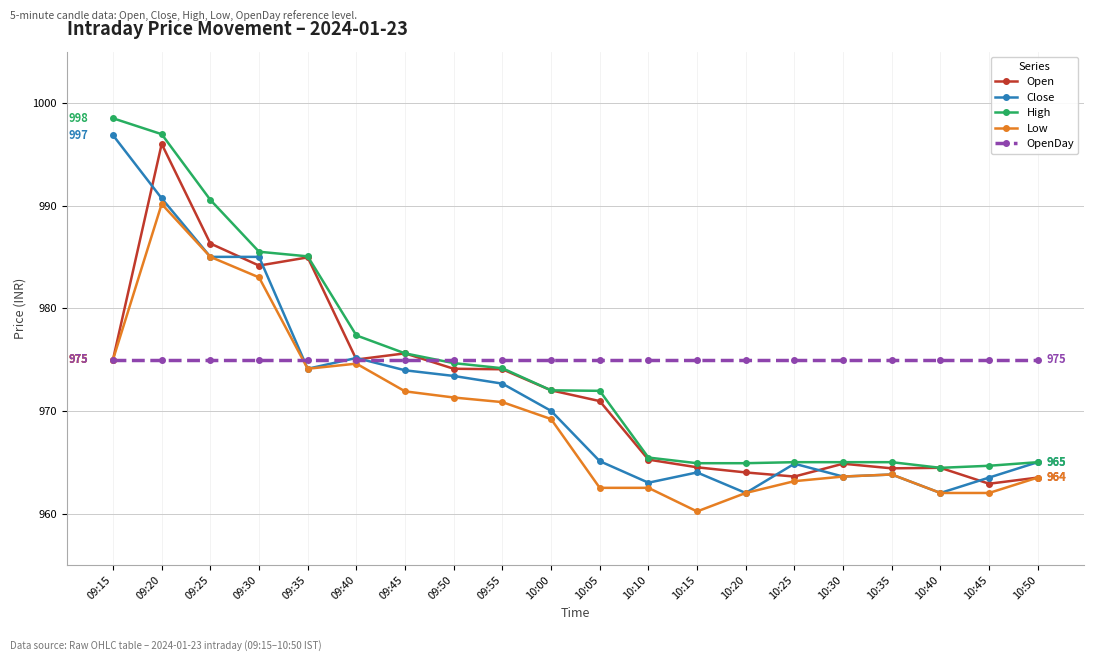

Where is the first local maximum for Open?

09:20